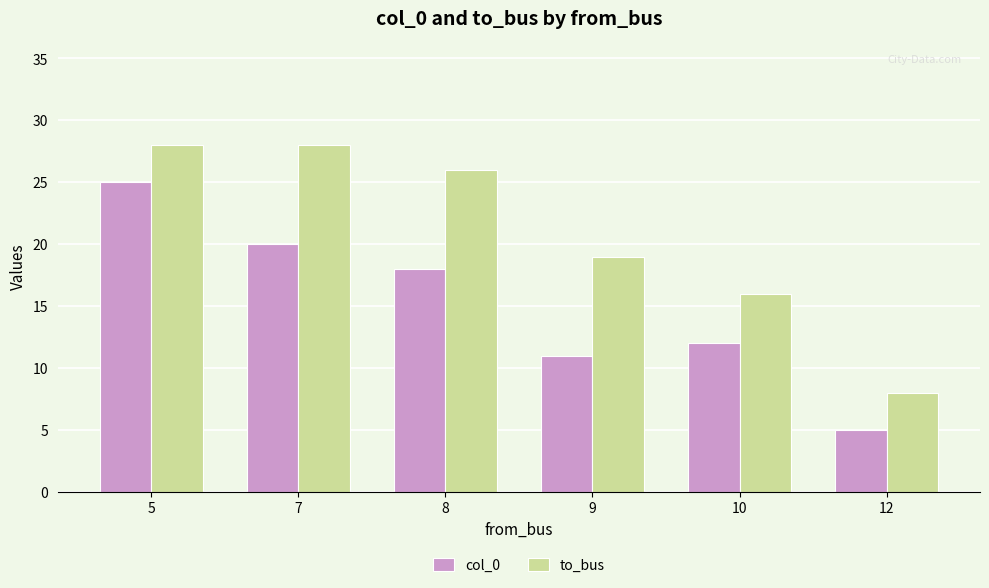

Rank the categories by col_0 value from lowest to highest.

12, 9, 10, 8, 7, 5